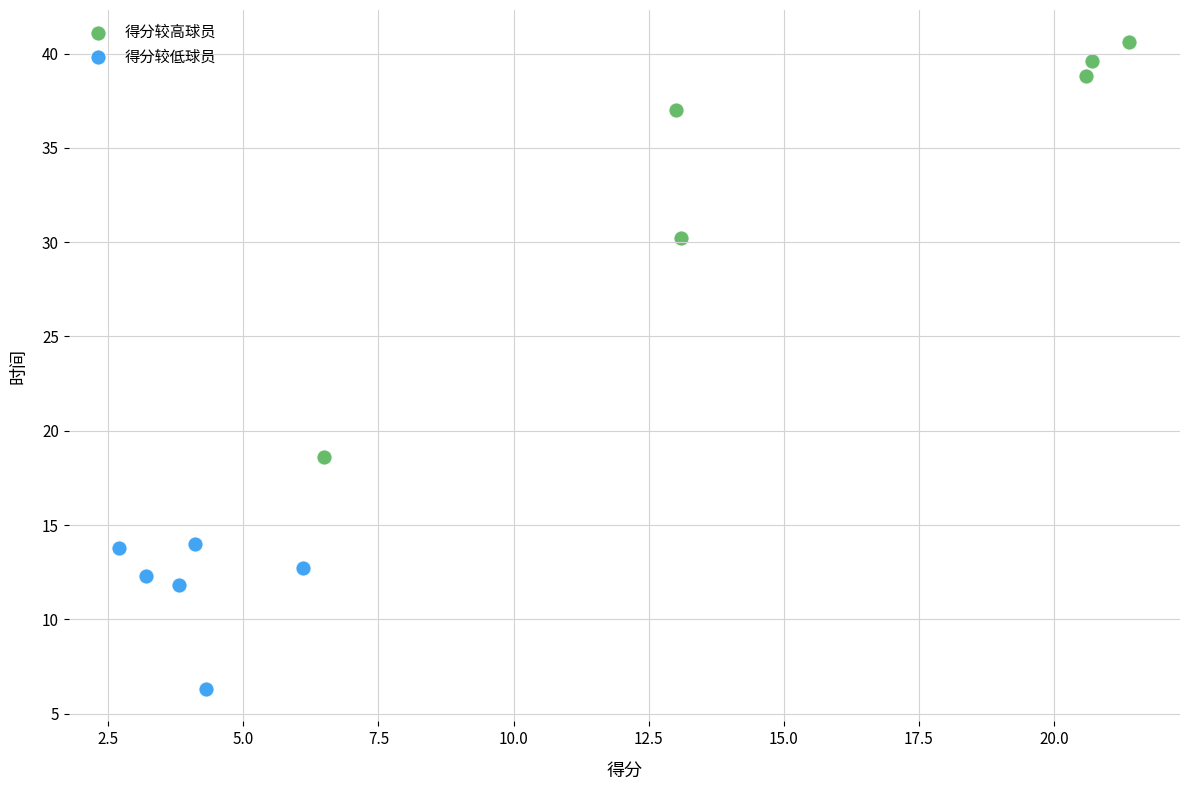

Which series reaches the maximum Y coordinate?

得分较高球员